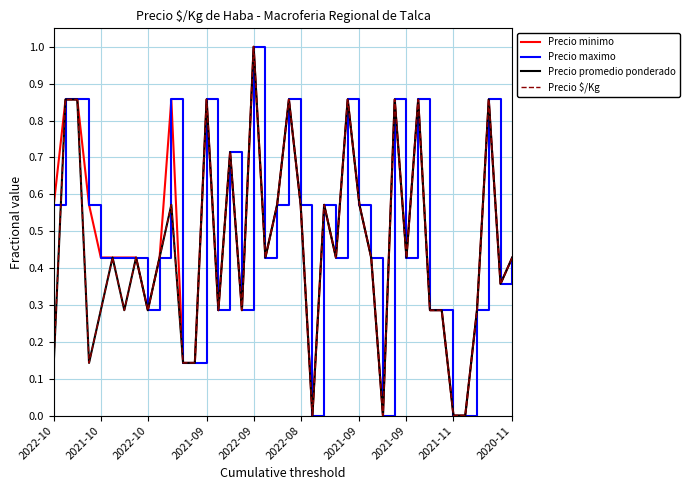

Does the chart have visible grid lines?

Yes